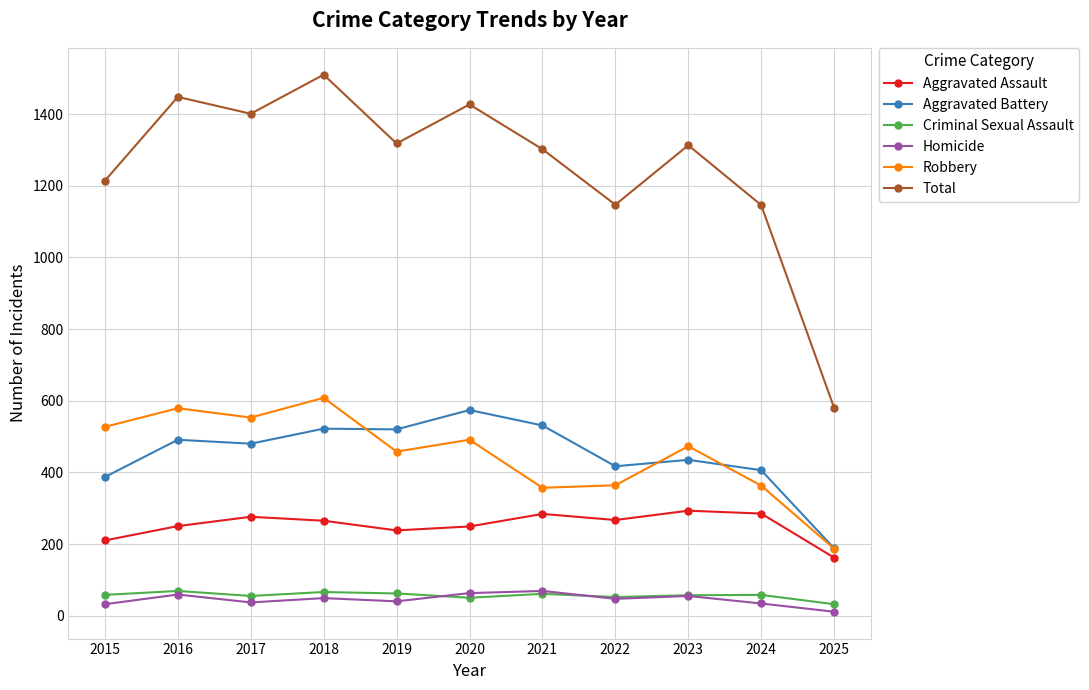

Which label corresponds to the smallest value in the chart?

2025